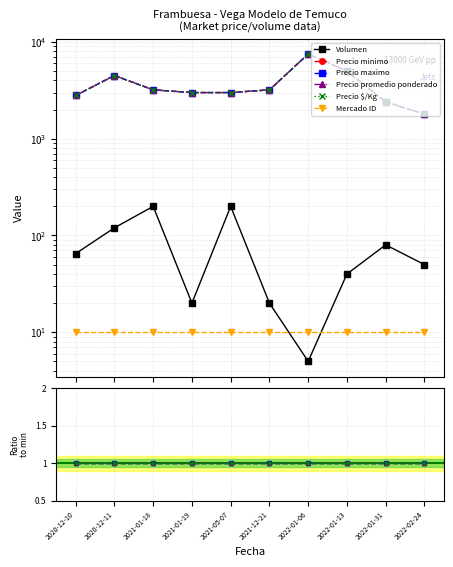

What is the sum of the Mercado ID values at 2022-01-06 and 2022-01-13?

20